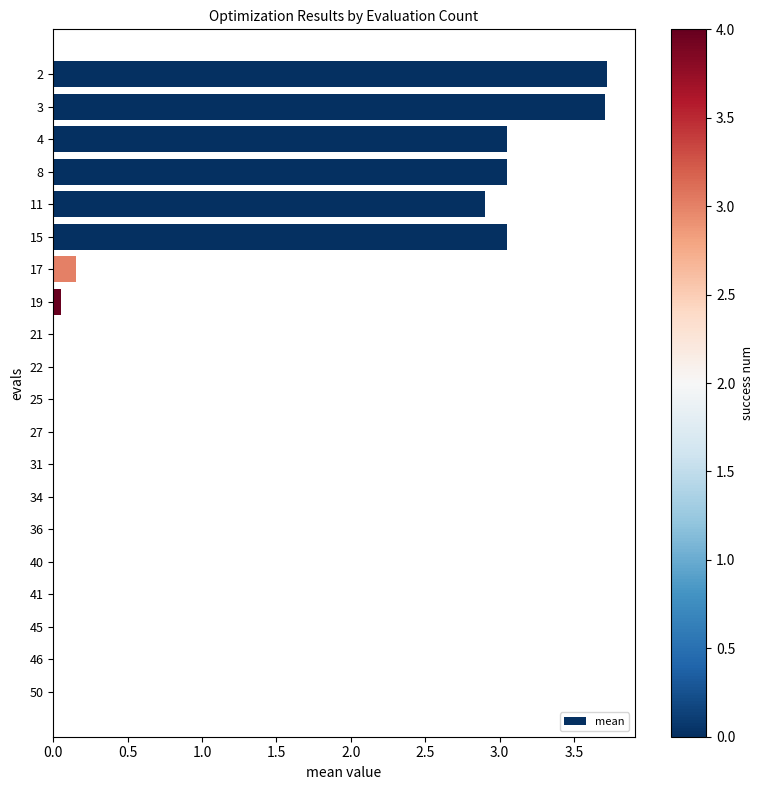

Read the value at 2.

3.7